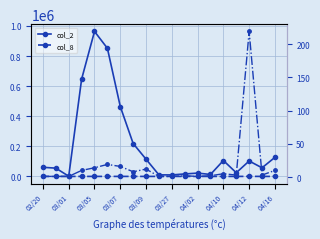

Reading left to right, transcribe all the data shown in this chart.

col_2: 60500	55000	1190	646350	963760	851800	464640	218580	114330	10200	9900	16400	21900	12960	105650	24350	102470	57160	126800
col_8: 1	1	1	10	14	19	16	8	12	1	1	2	1	2	5	3	219	3	10
col_8 (right): 1	1	1	10	14	19	16	8	12	1	1	2	1	2	5	3	219	3	10